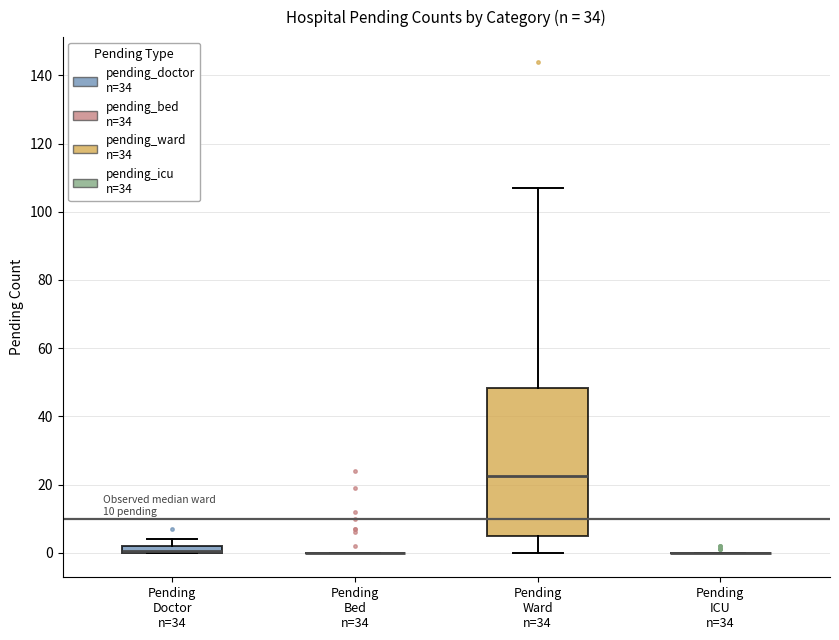

Which box is the tallest, from its lower edge to its upper edge?

Pending Ward n=34